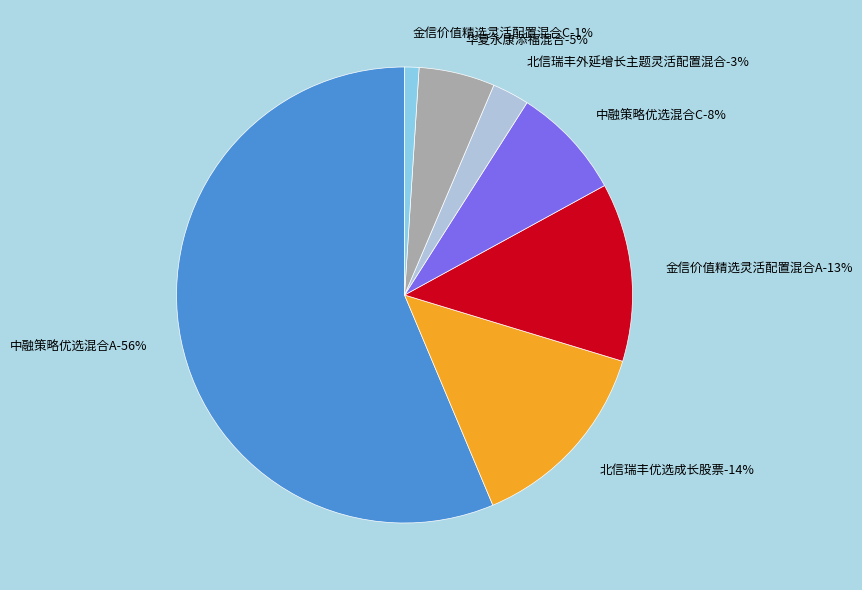

What percentage do 北信瑞丰外延增长主题灵活配置混合 and 中融策略优选混合C together represent?

10.6%